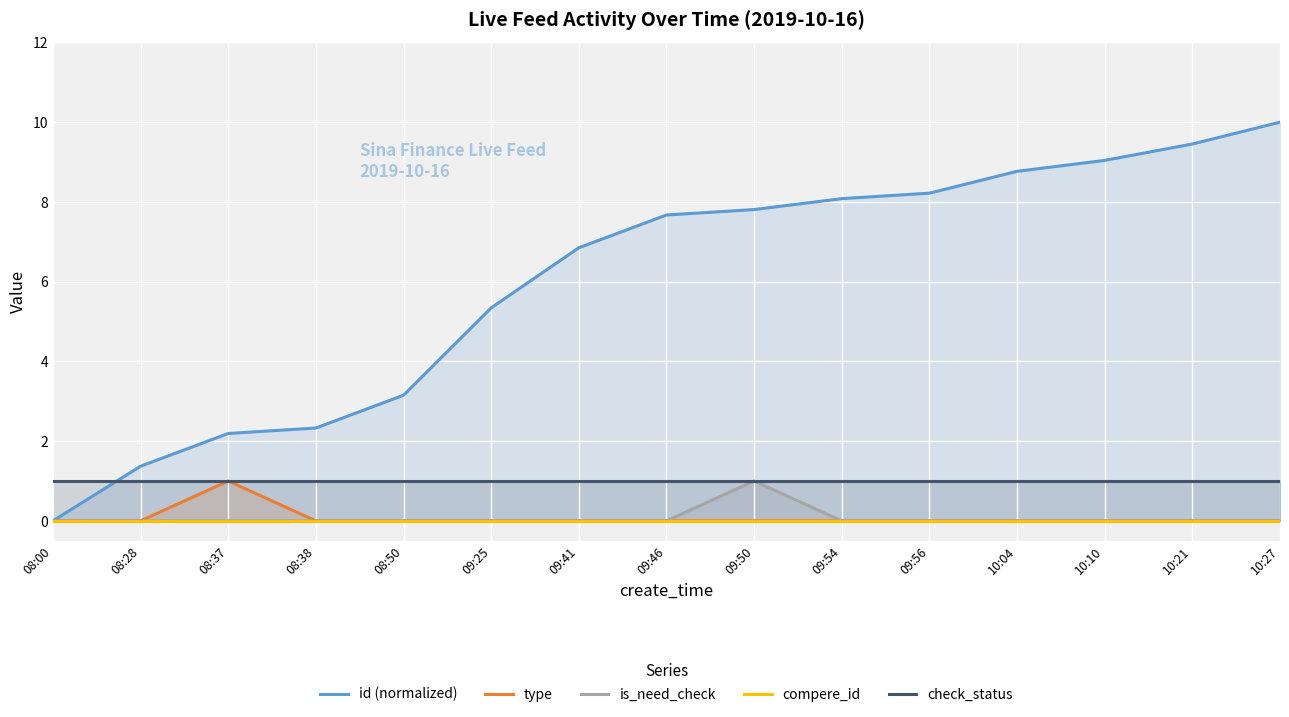

Which series has the widest spread of values?

id (normalized)